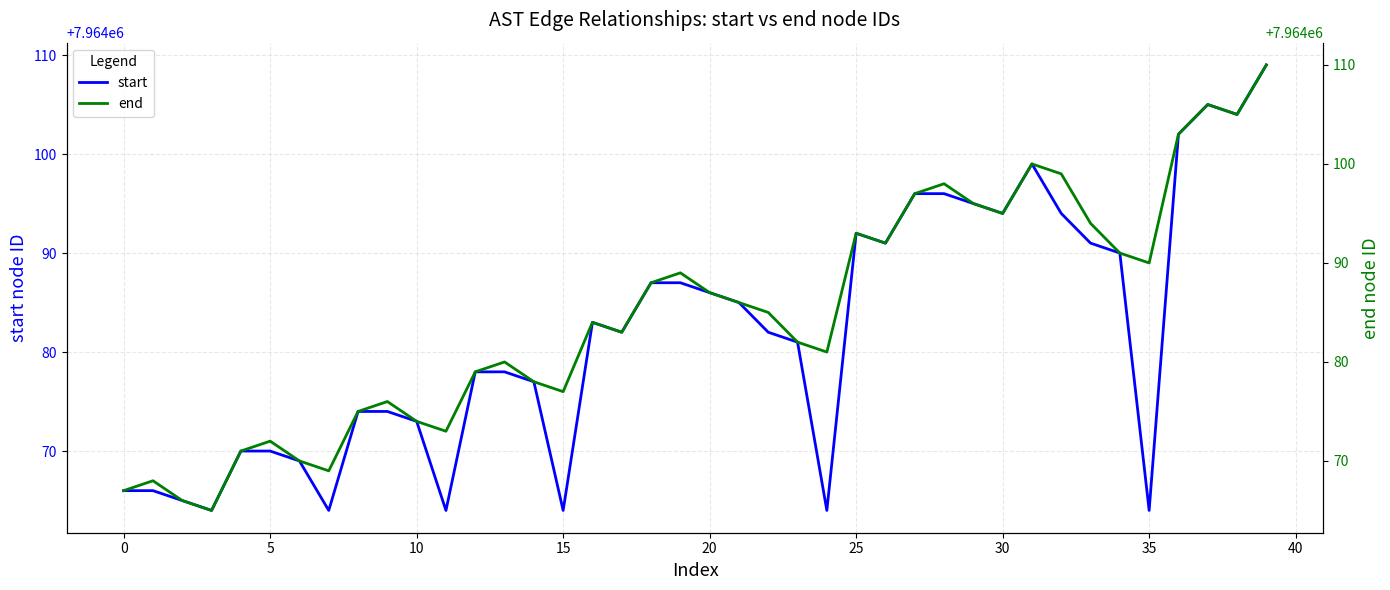

What is the highest value of the start series?

7964109